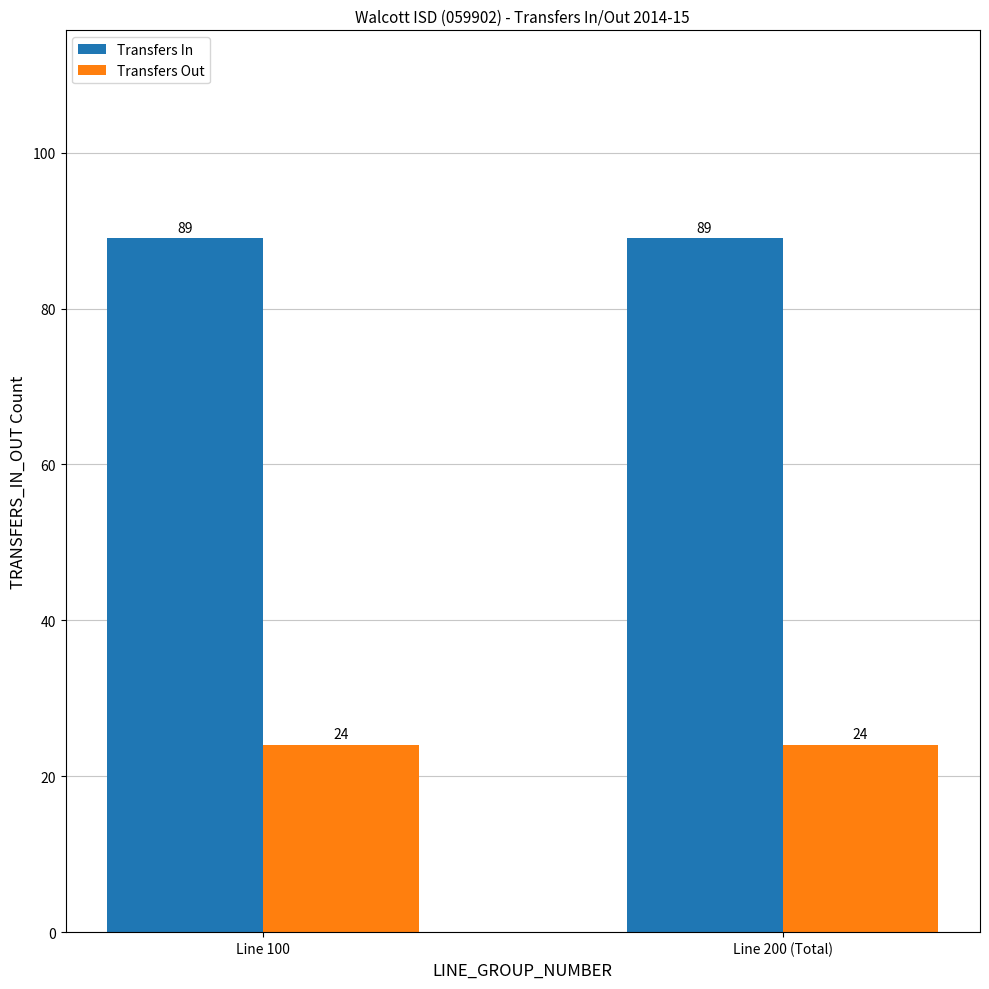

What is the maximum value for Transfers In?

89